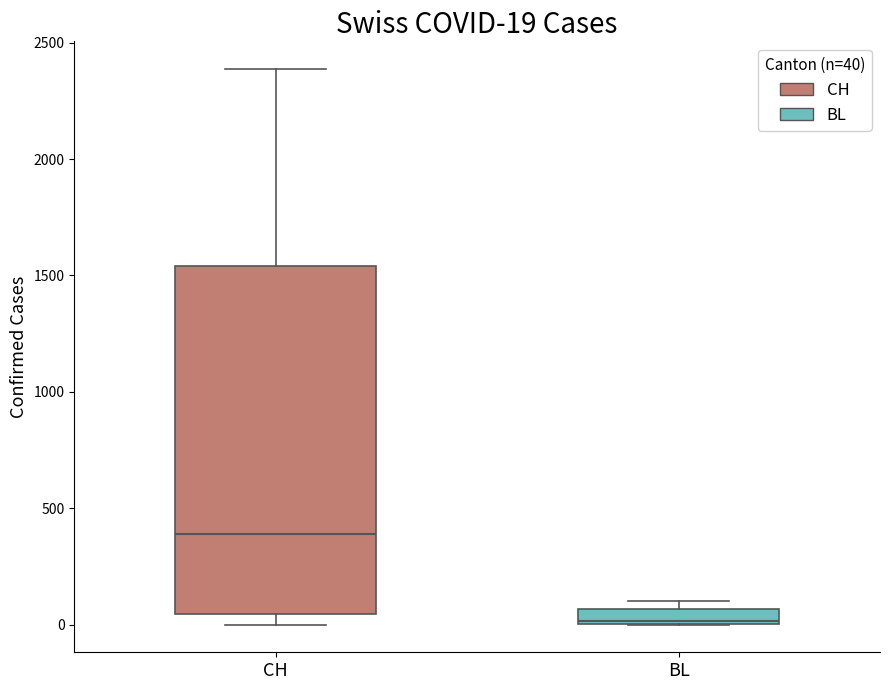

Comparing the boxes themselves (not the whiskers), which one is the tallest?

CH